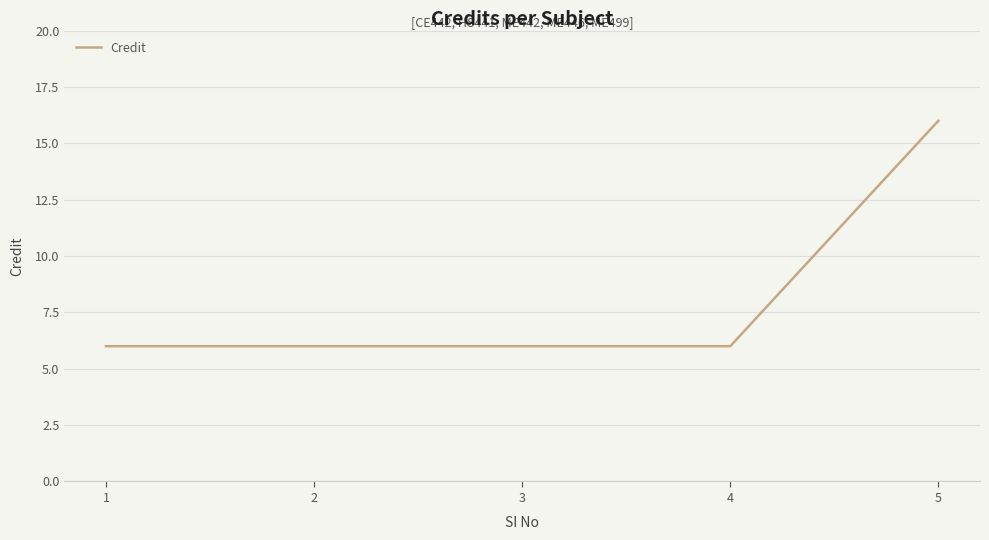

True or false: the data shows 16 at 5.

True